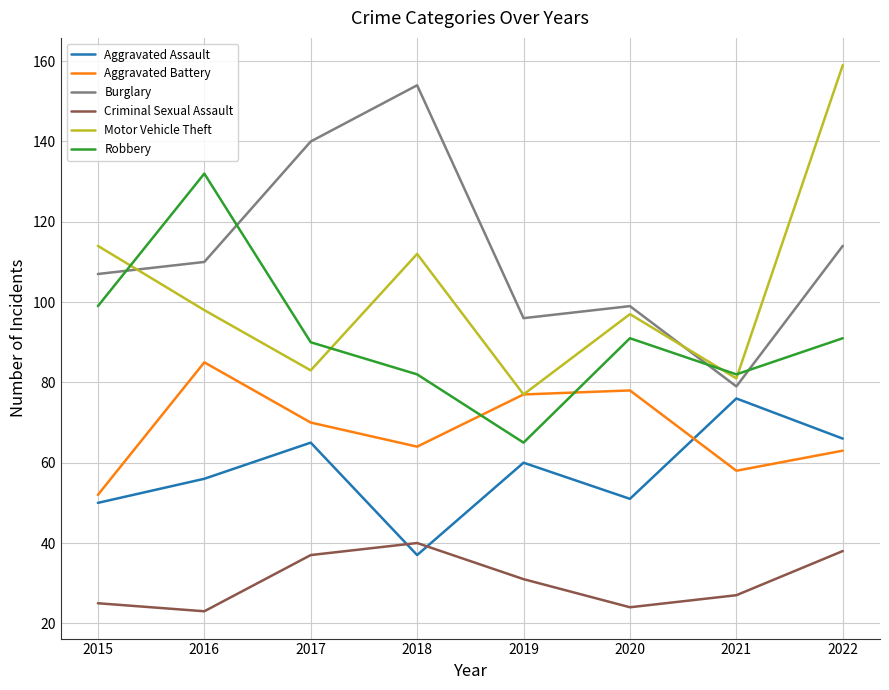

Read the Burglary value at 2022.

114